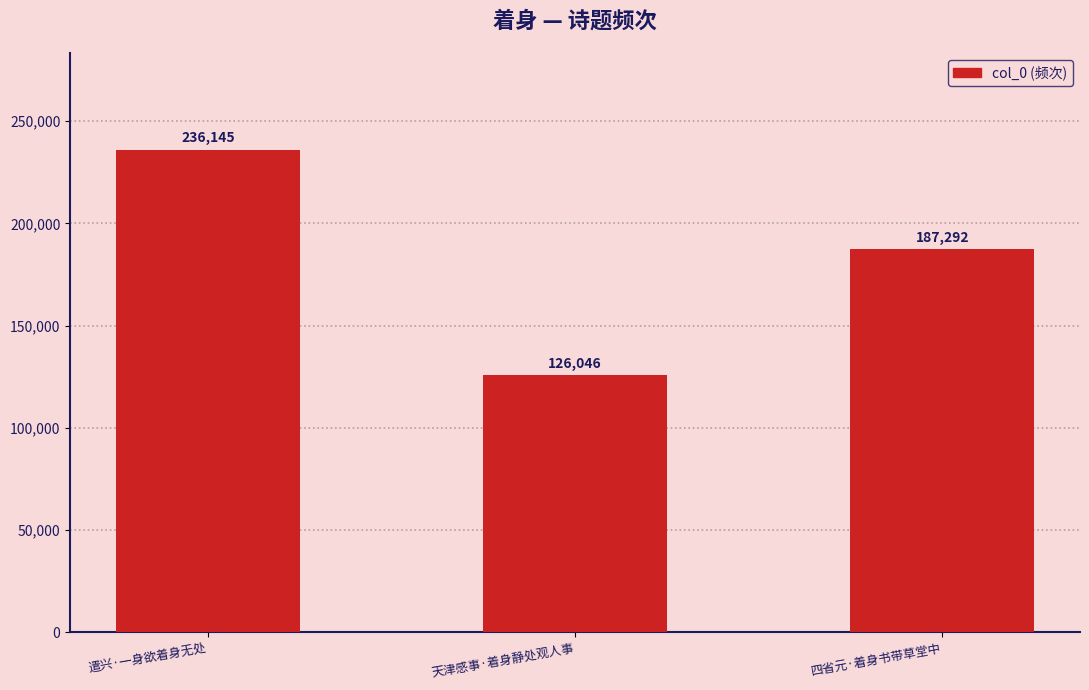

Rank the categories by value from lowest to highest.

天津感事·着身静处观人事, 四省元·着身书带草堂中, 遣兴·一身欲着身无处